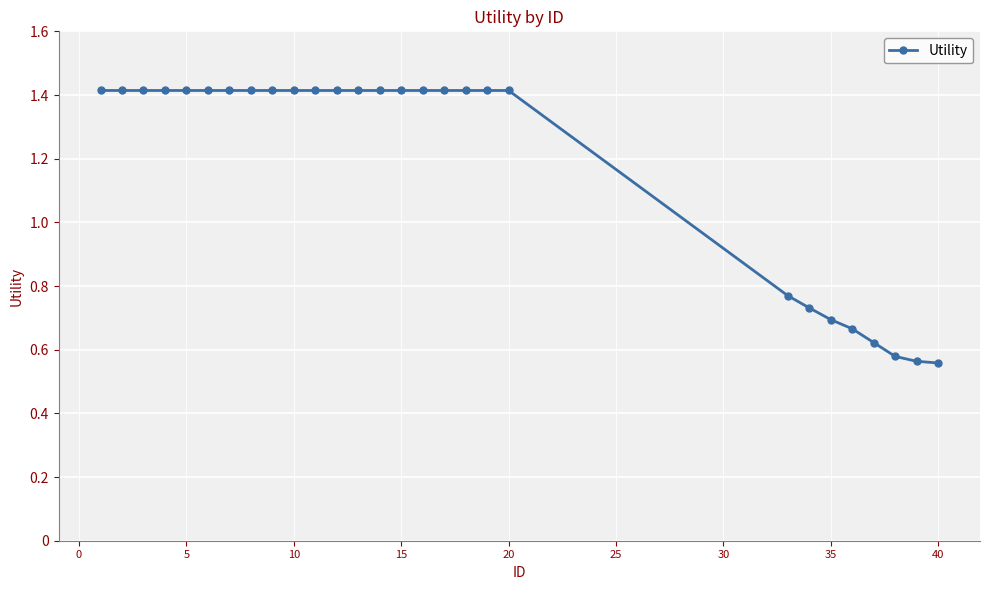

What is the sum of all values?

33.5